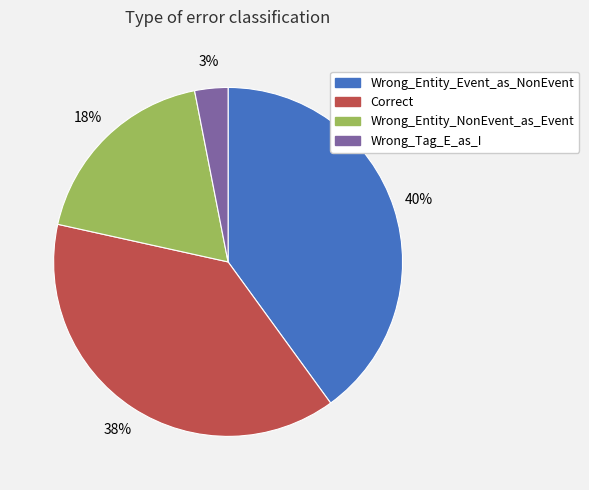

To the nearest percent, what is the average slice percentage?

25%